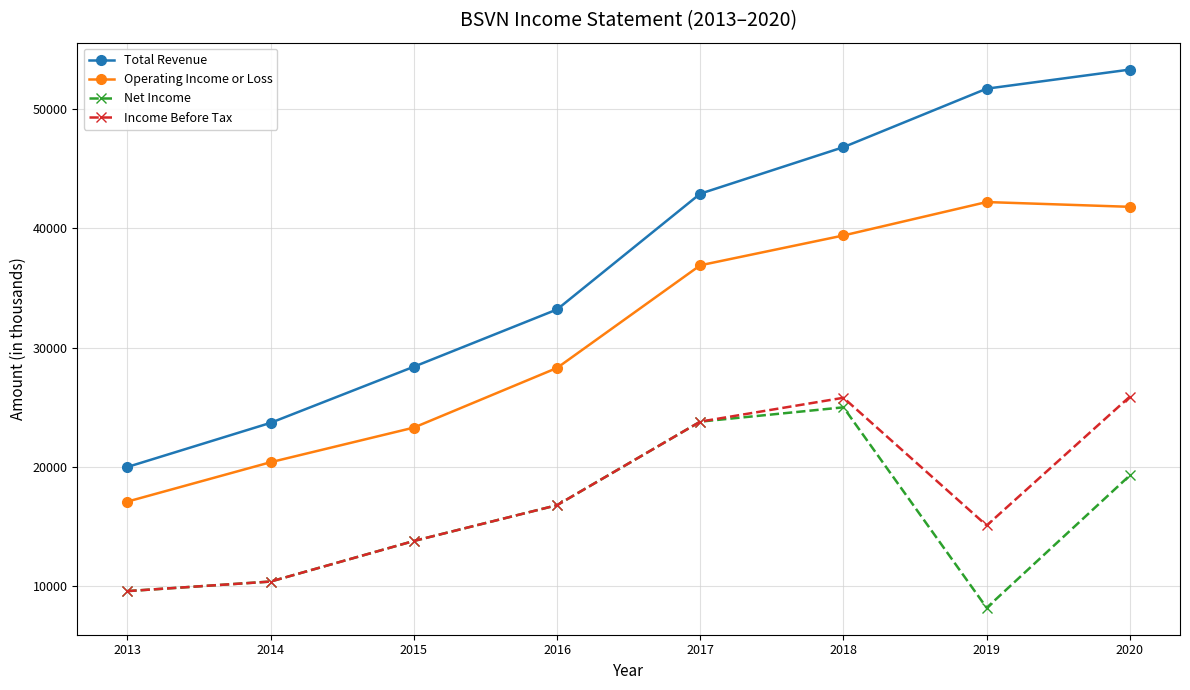

At which label is Income Before Tax closest to 17750?

2016